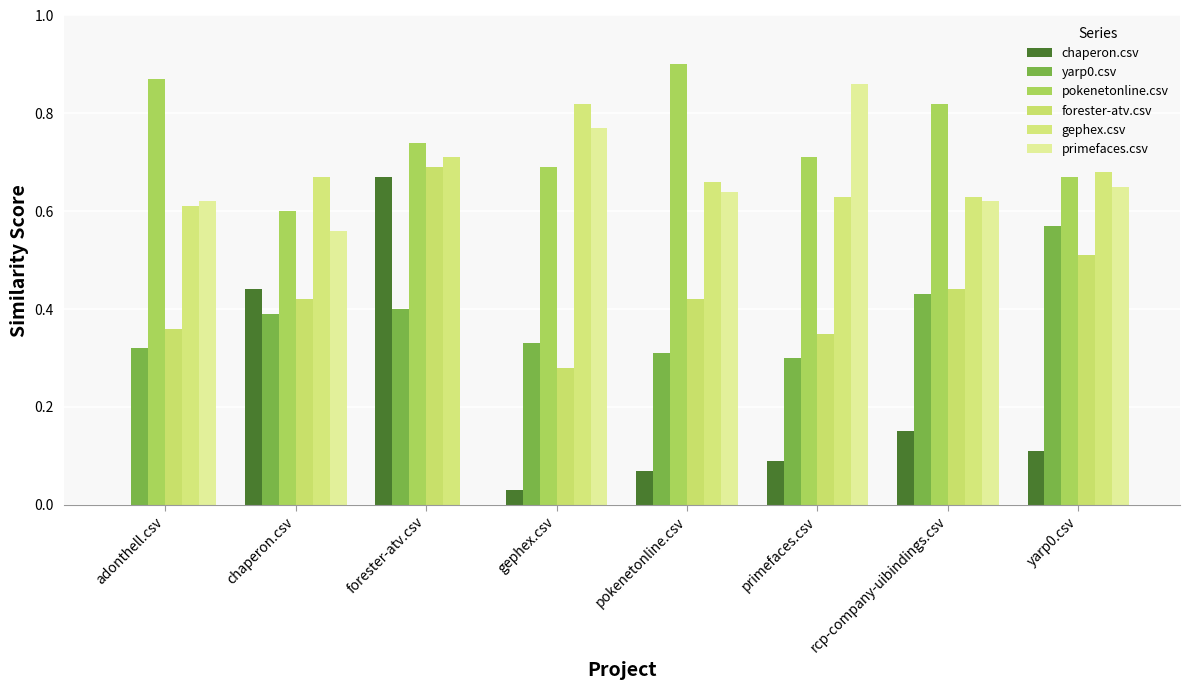

At which category is the sum across all series the highest?

forester-atv.csv